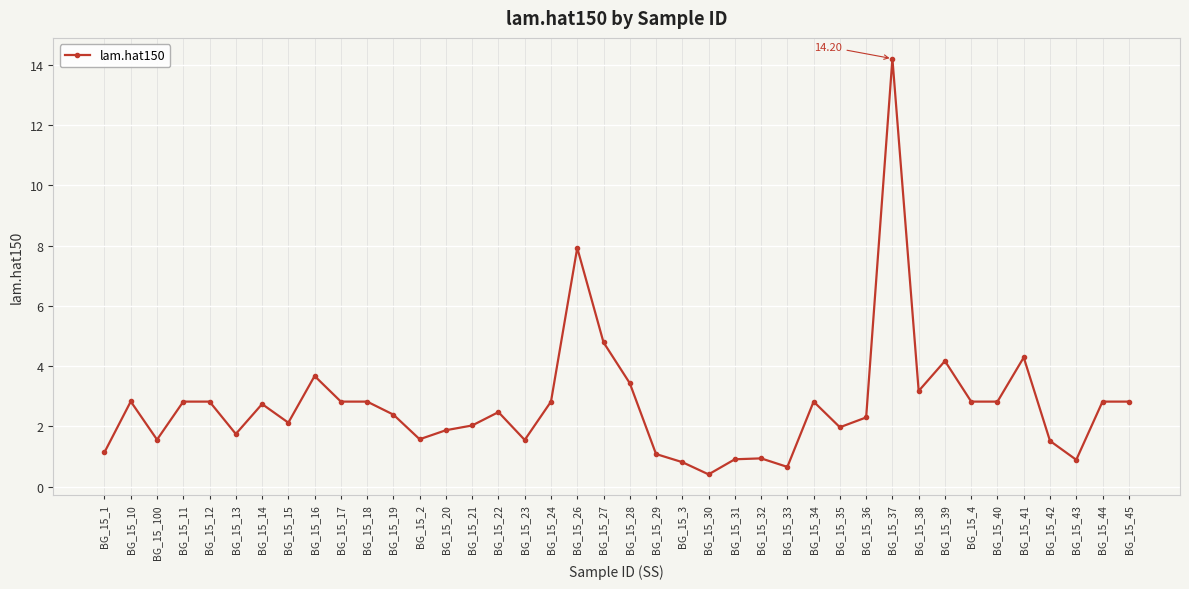

Between BG_15_42 and BG_15_21, which is larger?

BG_15_21